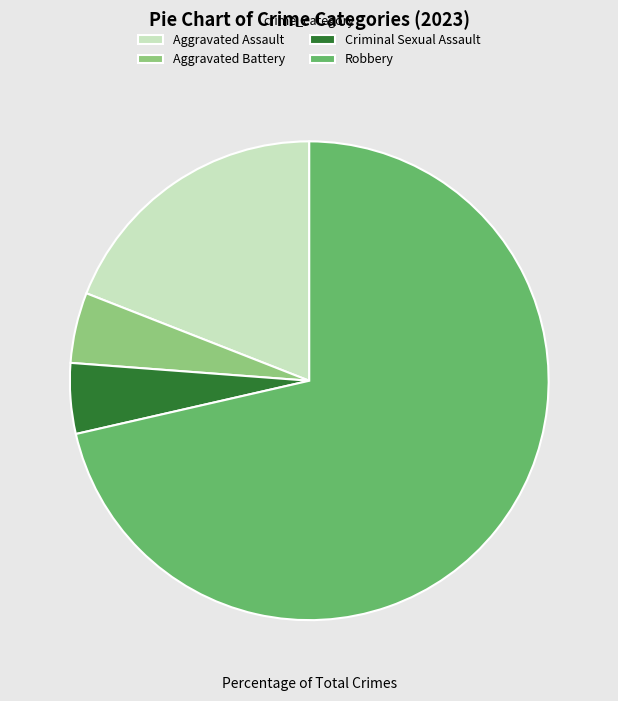

Which slice represents more than half of the pie?

Robbery